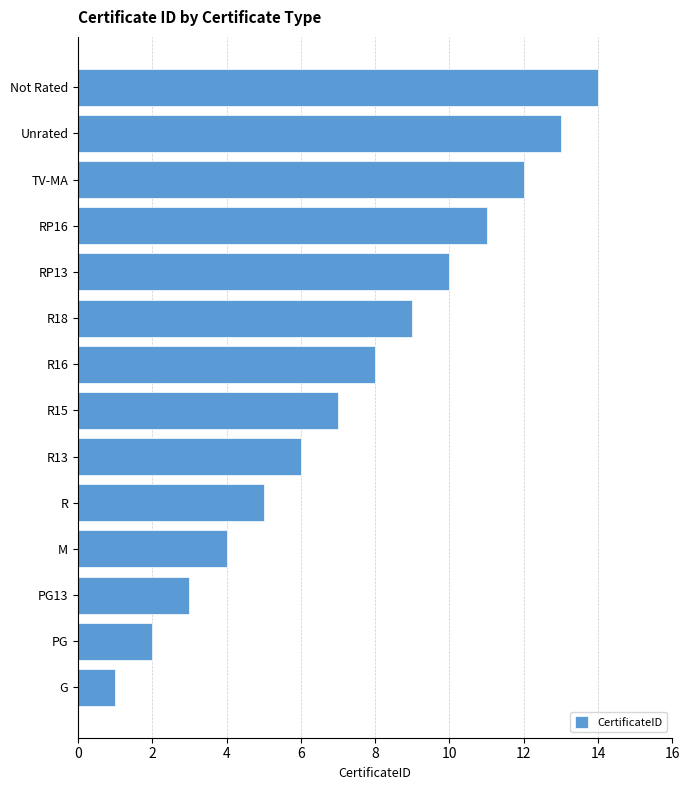

True or false: the data shows 4 at RP13.

False